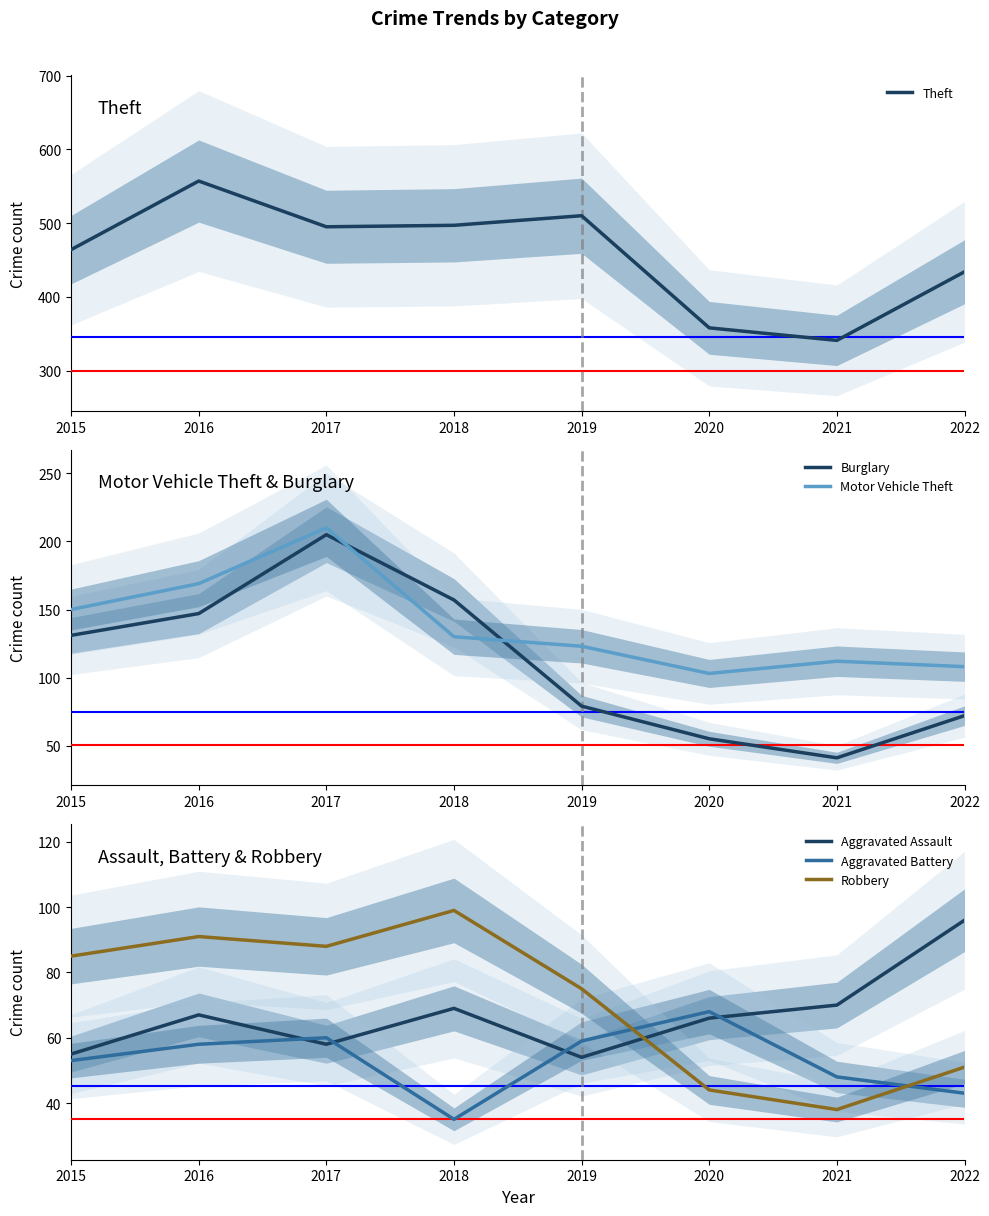

What is the sum of the Robbery values at 2018 and 2021?

137